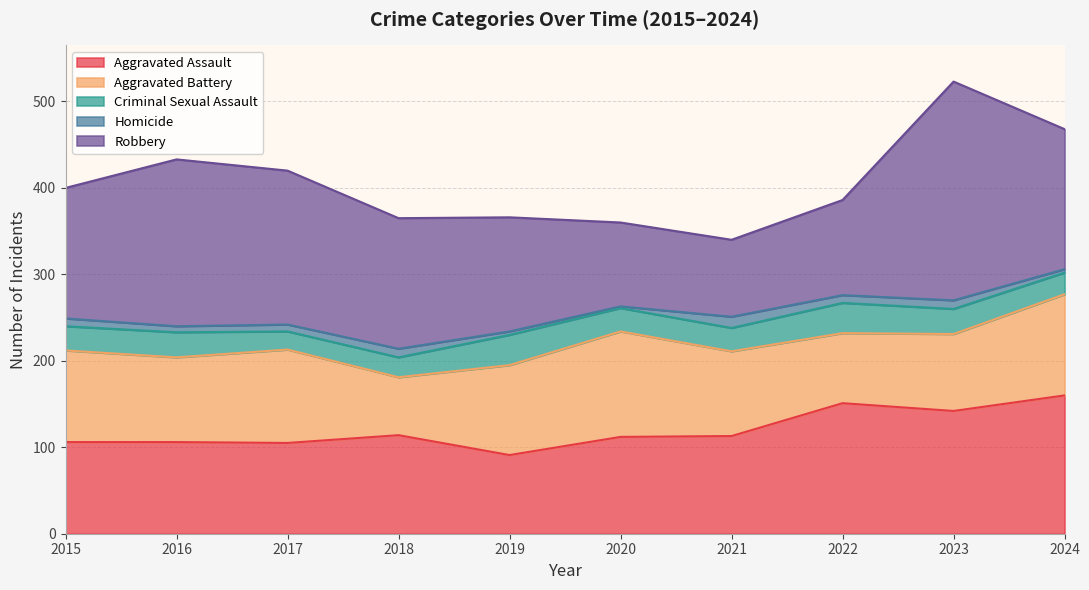

What is the value of the Criminal Sexual Assault point at the 2nd from the left?

29